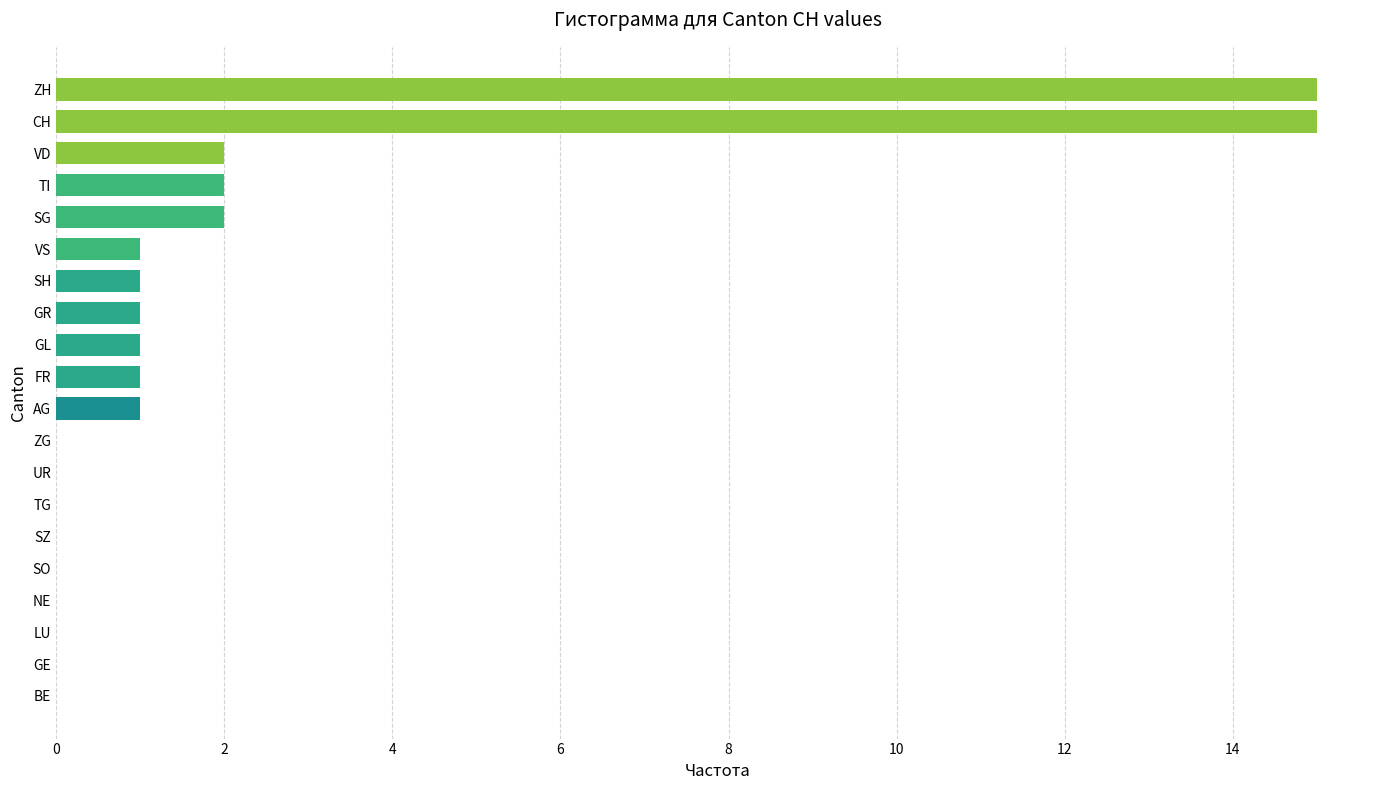

Which has a higher value, VS or VD?

VD